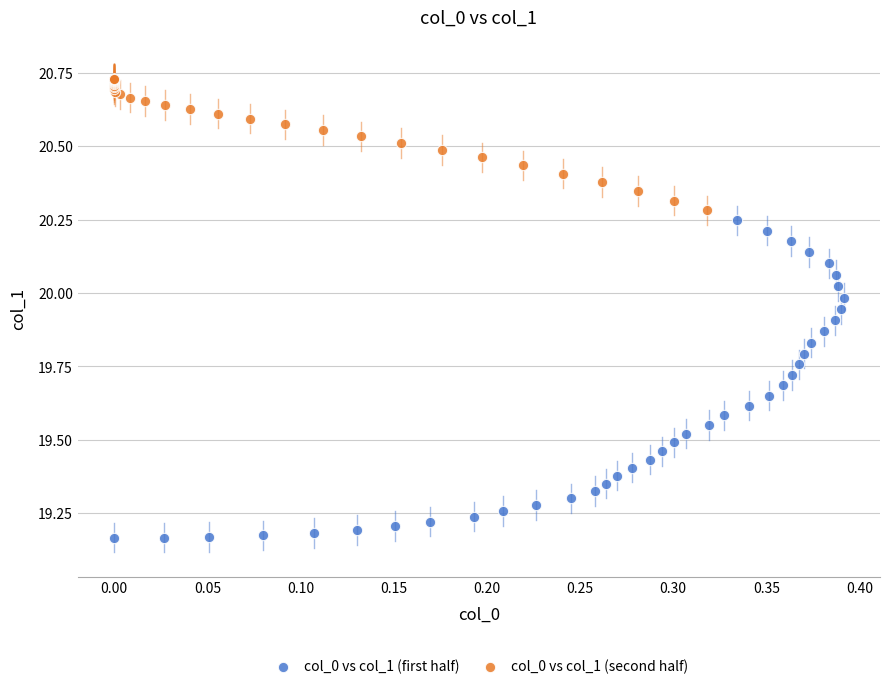

Which series contains the highest Y value?

col_0 vs col_1 (second half)